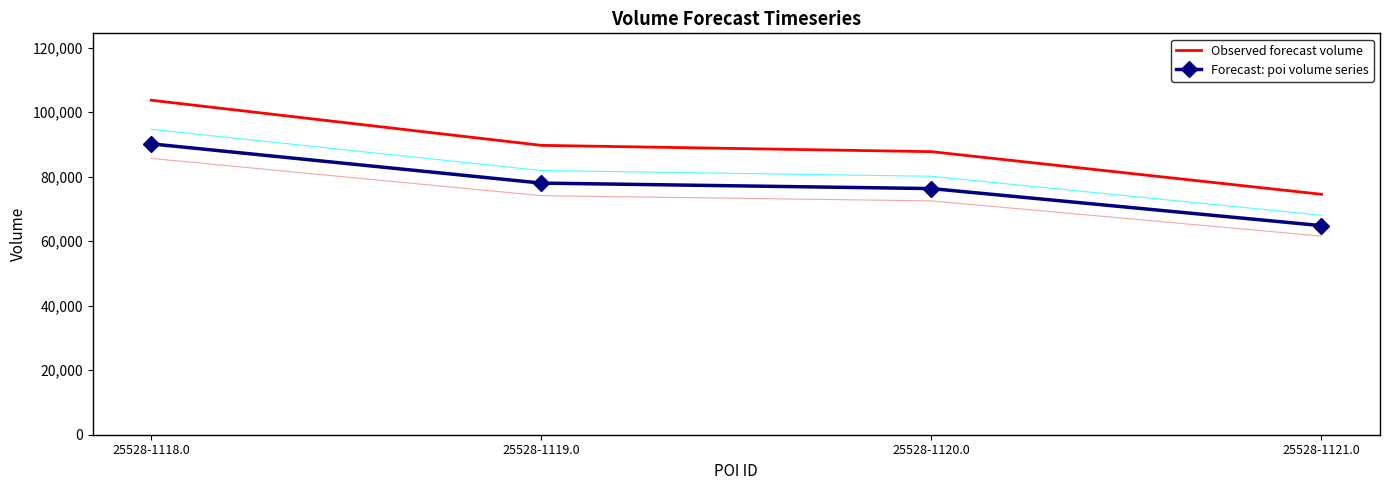

At how many categories does at least one series exceed 68638?

4